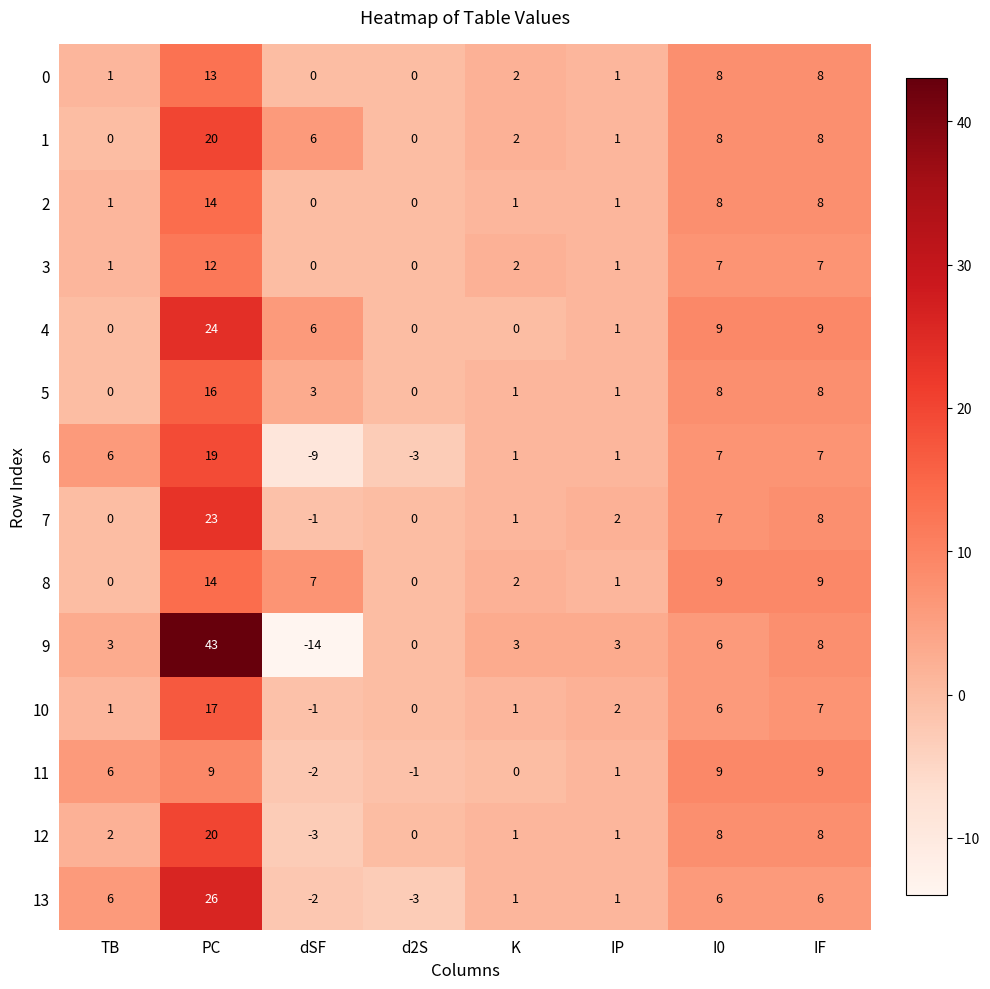

At which category is the sum across all series the highest?

PC